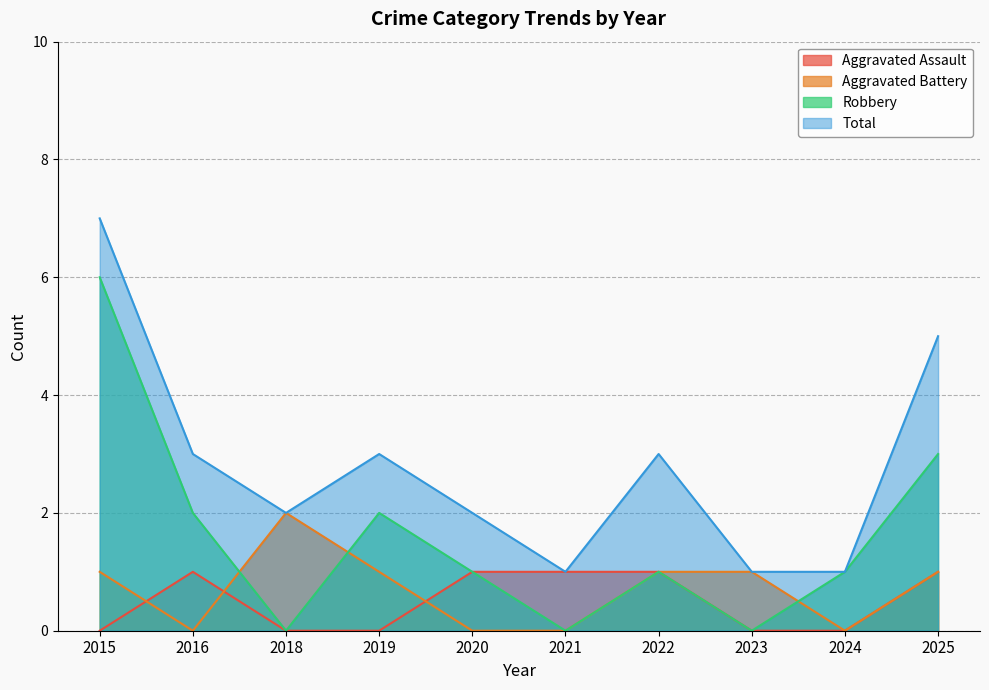

What is the value of the Robbery point at the 2nd from the left?

2